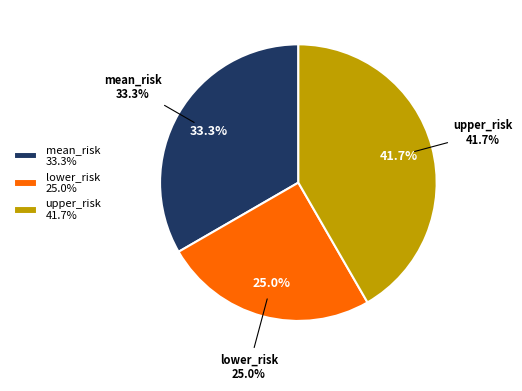

Is lower_risk the majority of the pie?

No